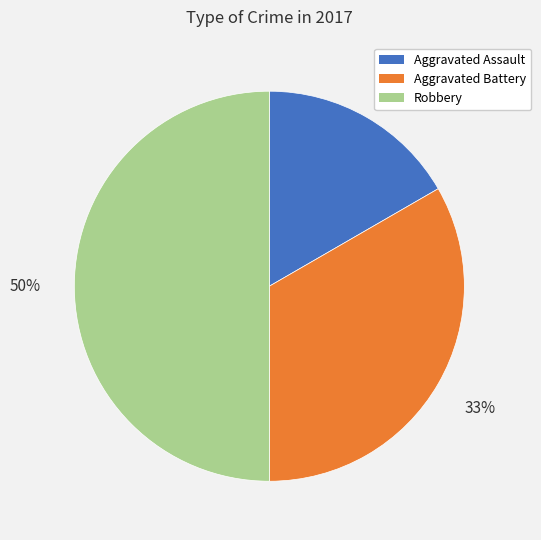

What is the largest slice in the pie chart?

Robbery